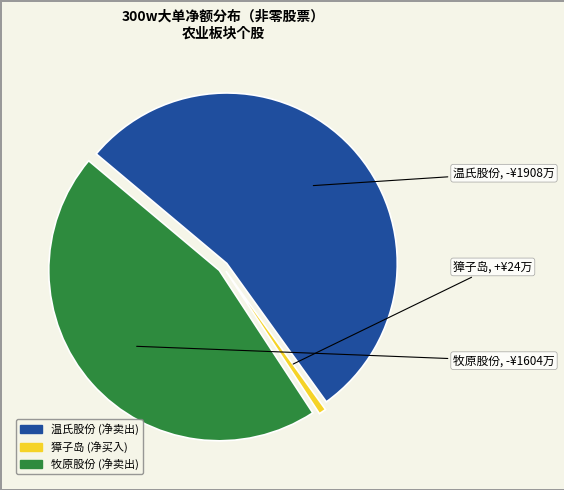

Does any single category account for the majority?

Yes